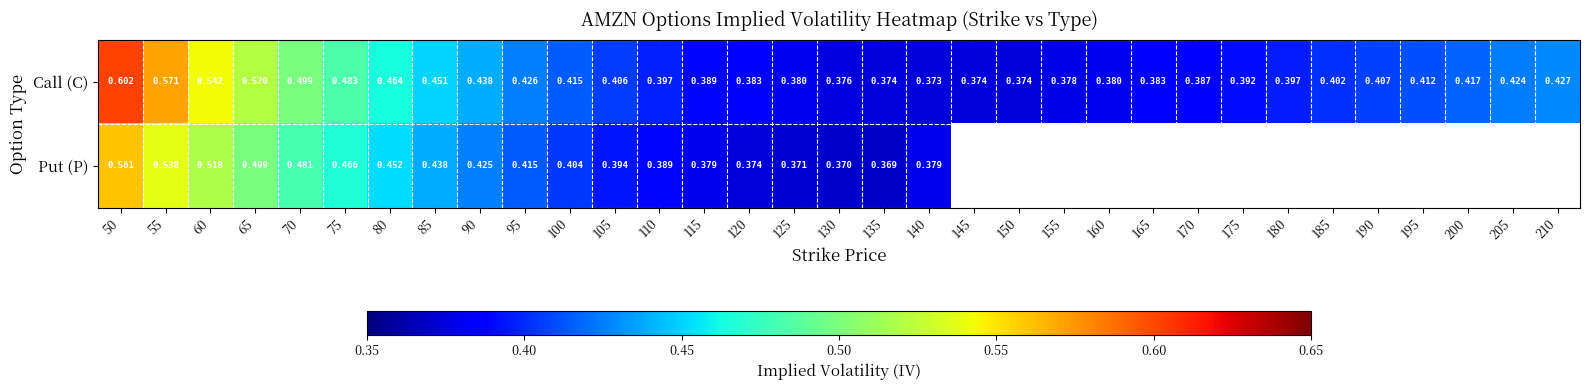

Is the value of Call (C) at 60 greater than the value of Put (P) at 110?

Yes